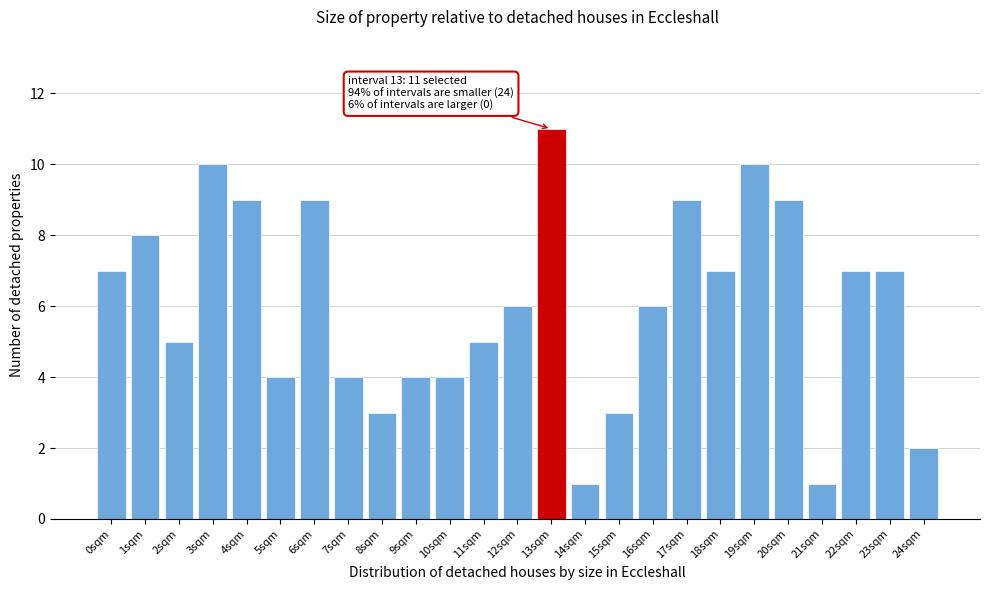

Reading right to left, extract all data points from this chart.

2	7	7	1	9	10	7	9	6	3	1	11	6	5	4	4	3	4	9	4	9	10	5	8	7